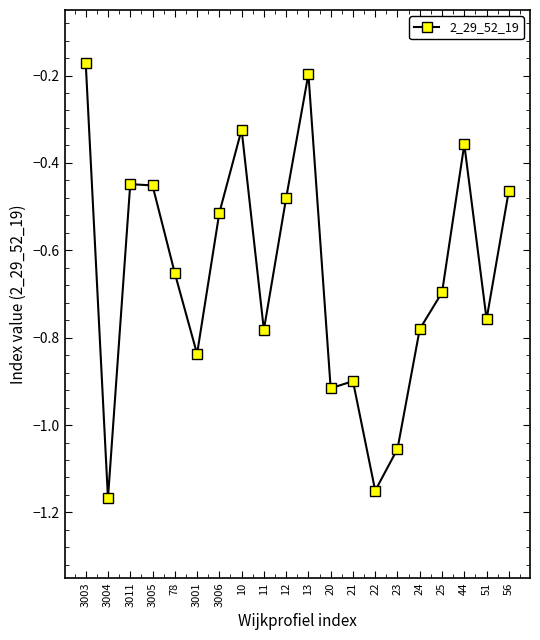

Which category has the highest value across all series?

3003